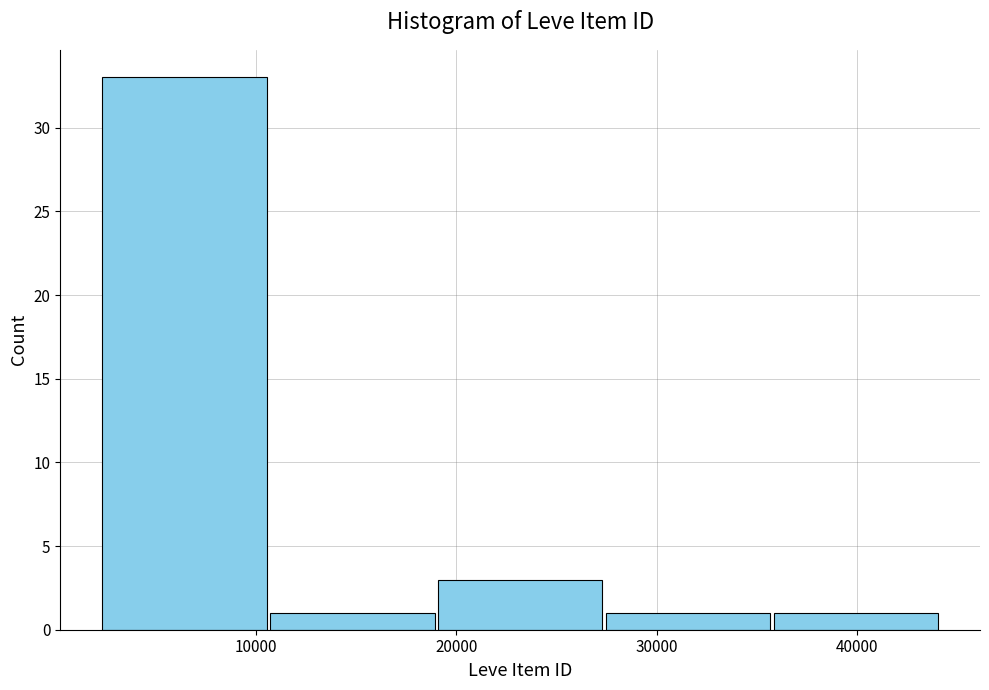

Which range on the x-axis has the tallest bar?

2000 to 11000